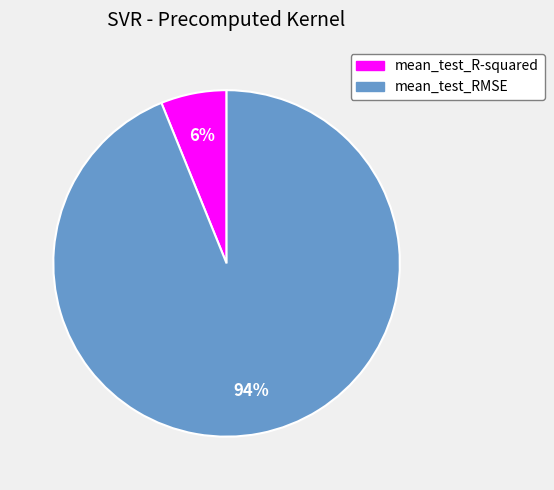

How many slices are in this pie chart?

2